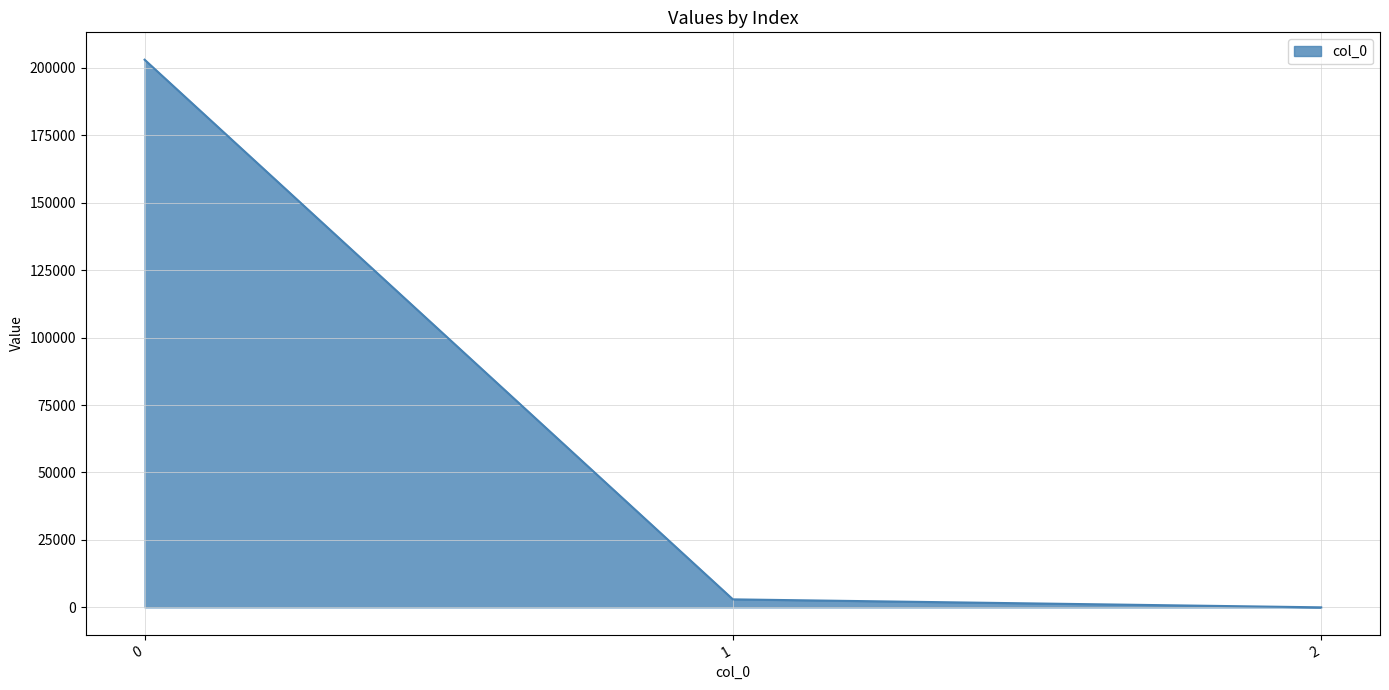

Is it true that the value at 0 is 202996.5?

True